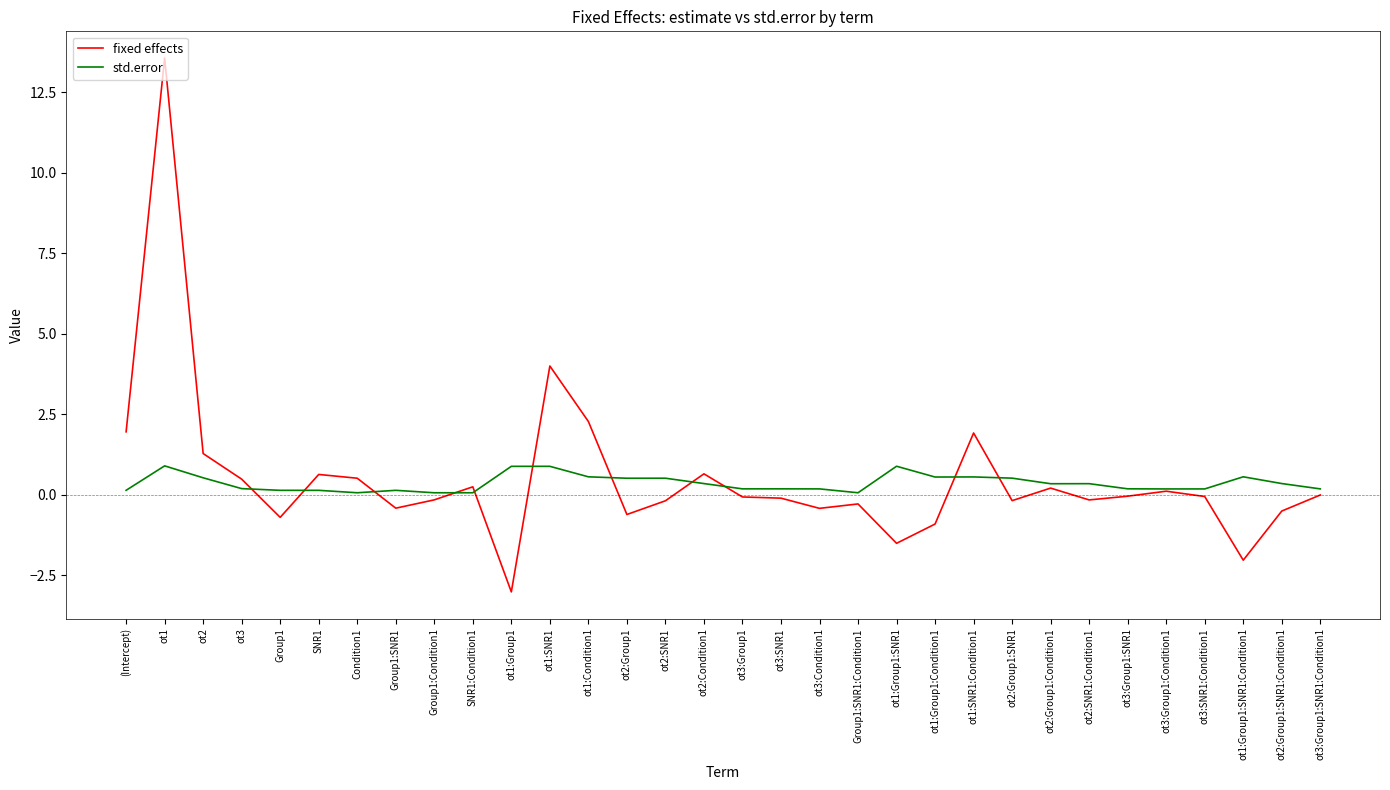

Which series changed the most between ot1:SNR1:Condition1 and ot2:Group1:SNR1:Condition1?

fixed effects